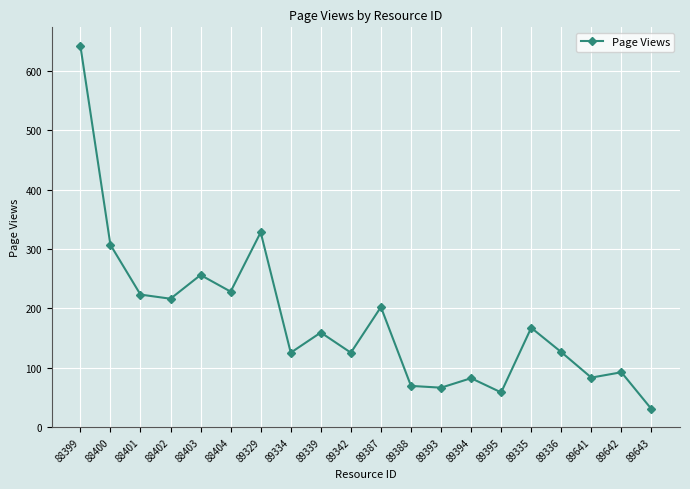

What is the ratio of the value at 89395 to the value at 88400?

0.2